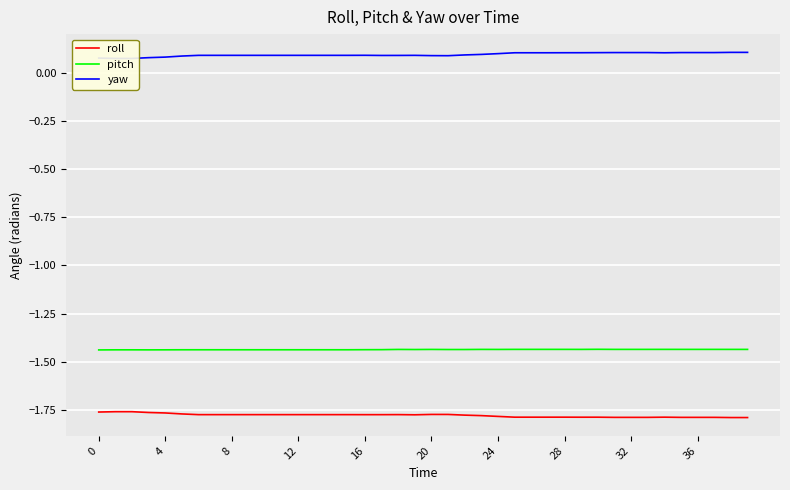

Reading left to right, extract all data points from this chart.

roll: -1.8	-1.8	-1.8	-1.8	-1.8	-1.8	-1.8	-1.8	-1.8	-1.8	-1.8	-1.8	-1.8	-1.8	-1.8	-1.8	-1.8	-1.8	-1.8	-1.8	-1.8	-1.8	-1.8	-1.8	-1.8	-1.8	-1.8	-1.8	-1.8	-1.8	-1.8	-1.8	-1.8	-1.8	-1.8	-1.8	-1.8	-1.8	-1.8	-1.8
pitch: -1.4	-1.4	-1.4	-1.4	-1.4	-1.4	-1.4	-1.4	-1.4	-1.4	-1.4	-1.4	-1.4	-1.4	-1.4	-1.4	-1.4	-1.4	-1.4	-1.4	-1.4	-1.4	-1.4	-1.4	-1.4	-1.4	-1.4	-1.4	-1.4	-1.4	-1.4	-1.4	-1.4	-1.4	-1.4	-1.4	-1.4	-1.4	-1.4	-1.4
yaw: 0.1	0.1	0.1	0.1	0.1	0.1	0.1	0.1	0.1	0.1	0.1	0.1	0.1	0.1	0.1	0.1	0.1	0.1	0.1	0.1	0.1	0.1	0.1	0.1	0.1	0.1	0.1	0.1	0.1	0.1	0.1	0.1	0.1	0.1	0.1	0.1	0.1	0.1	0.1	0.1